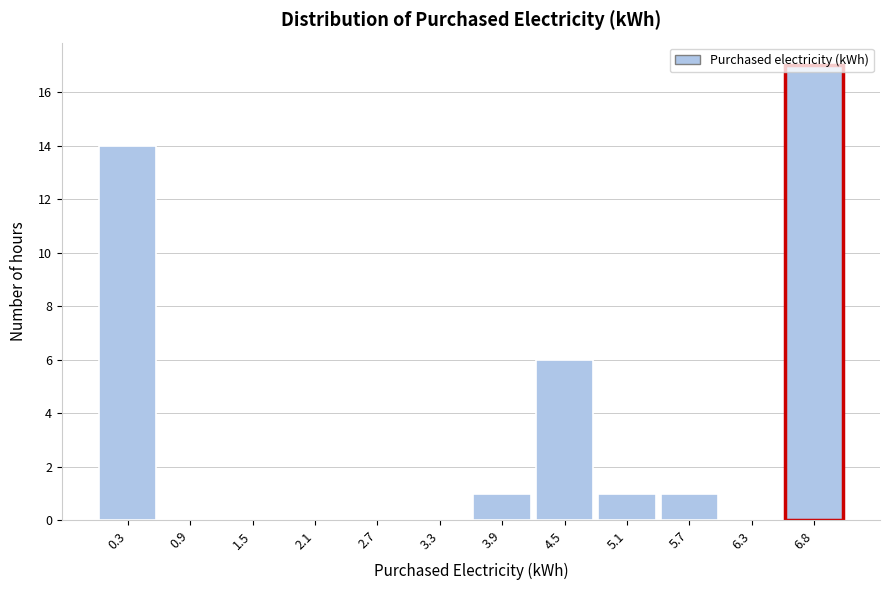

How tall is the bar that spans 5.4 to 6.0 on the x-axis? Neither the bar edges nor the heights are printed on the chart, so give them approximately, as read against the axes.

1